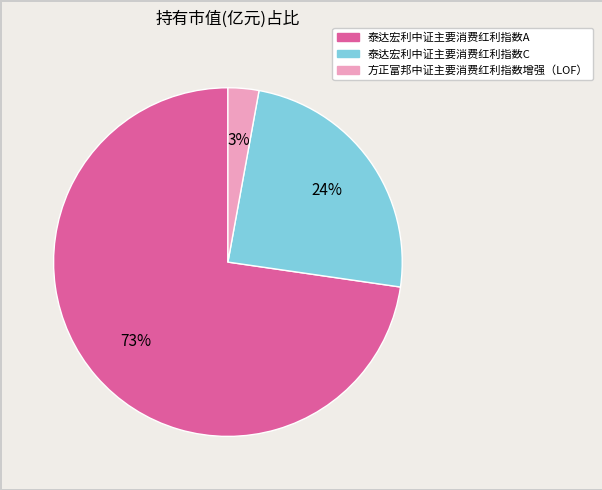

Which has a higher value, 方正富邦中证主要消费红利指数增强（LOF） or 泰达宏利中证主要消费红利指数C?

泰达宏利中证主要消费红利指数C